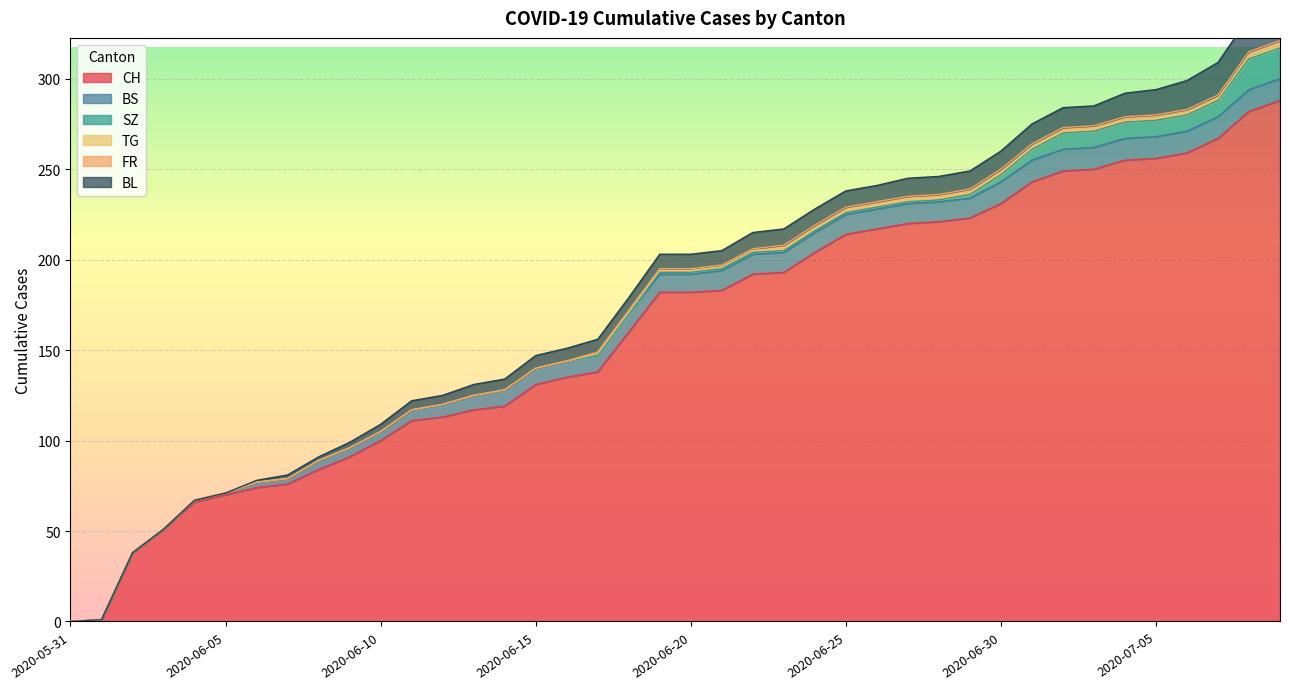

Which series has the largest total across all categories?

CH